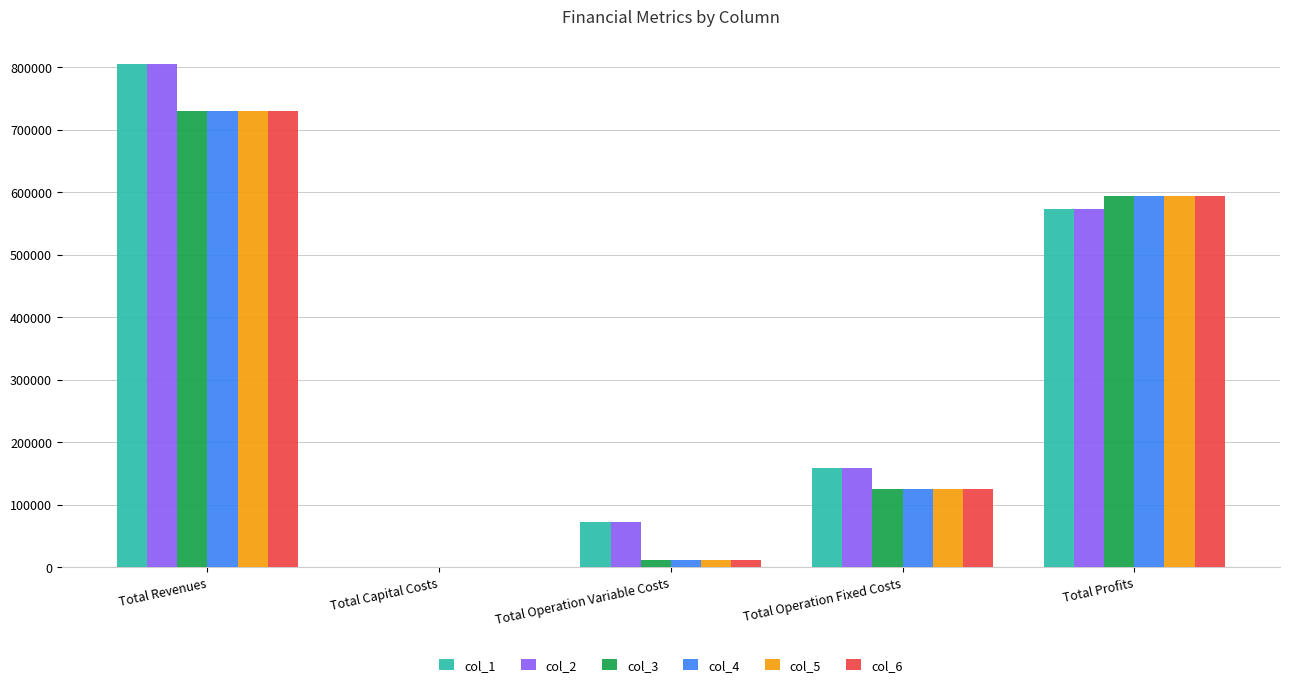

What is the sum of all col_3 values?

1458912.1